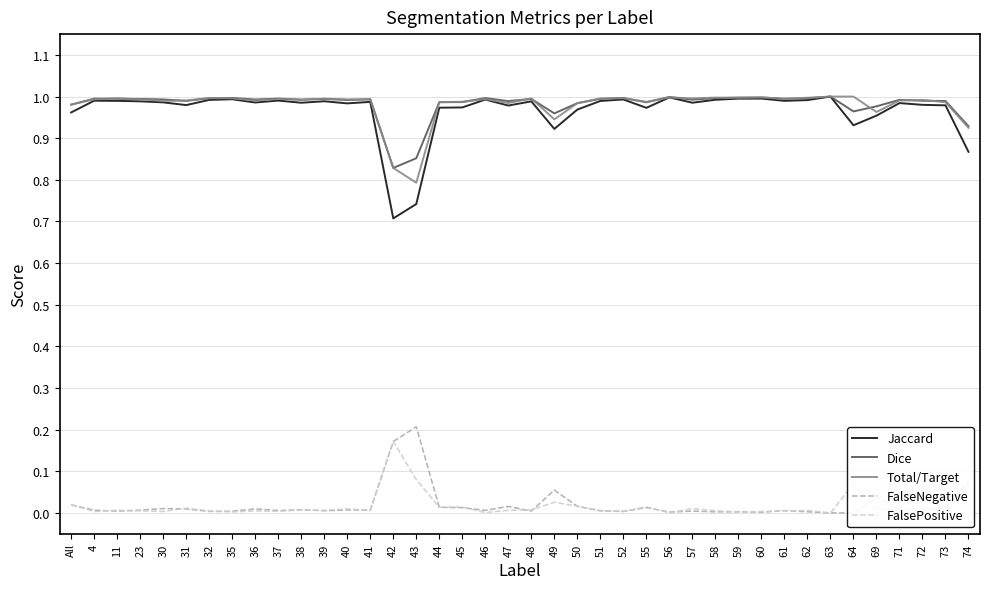

True or false: FalseNegative and Dice cross at least once.

False